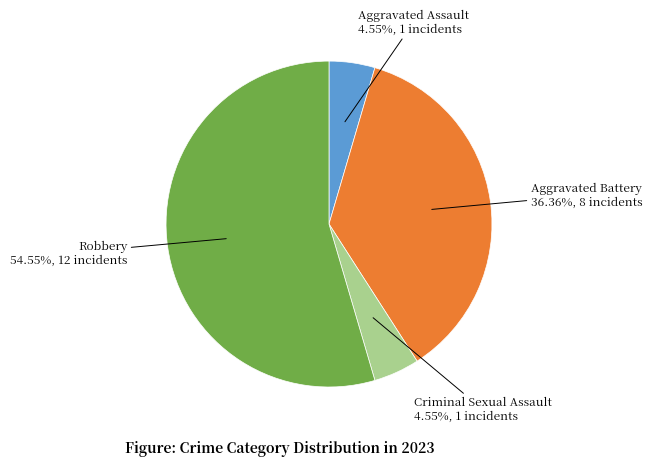

What portion of the pie excludes Aggravated Assault?

95.5%